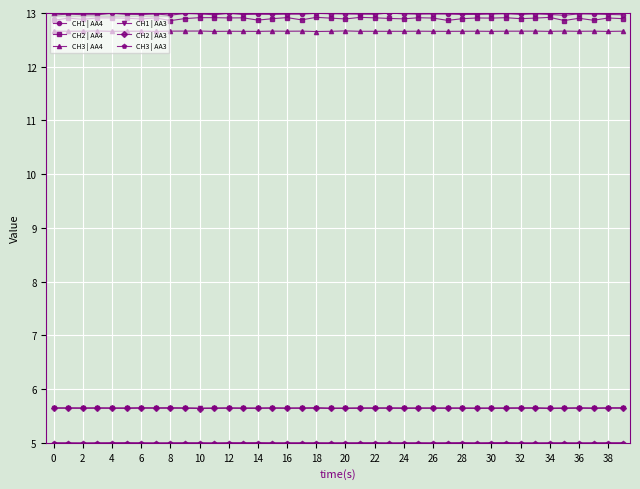

What is the average value of the CH2 | AA3 series?

5.6